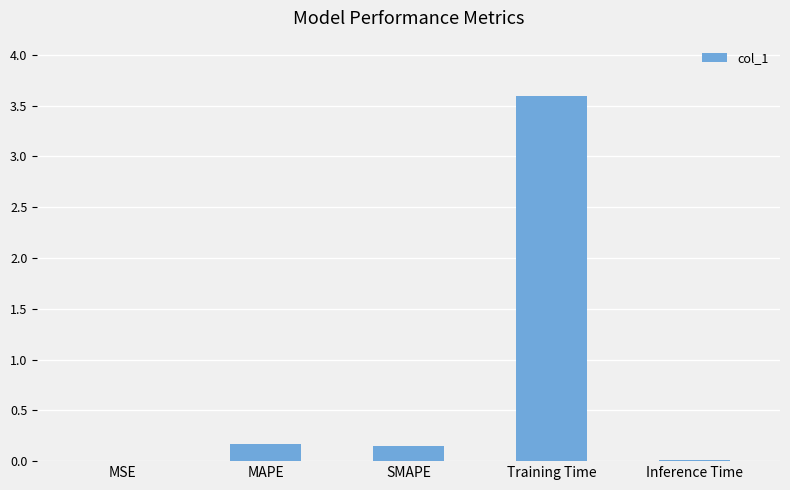

What is the difference between the values at SMAPE and Inference Time?

0.1